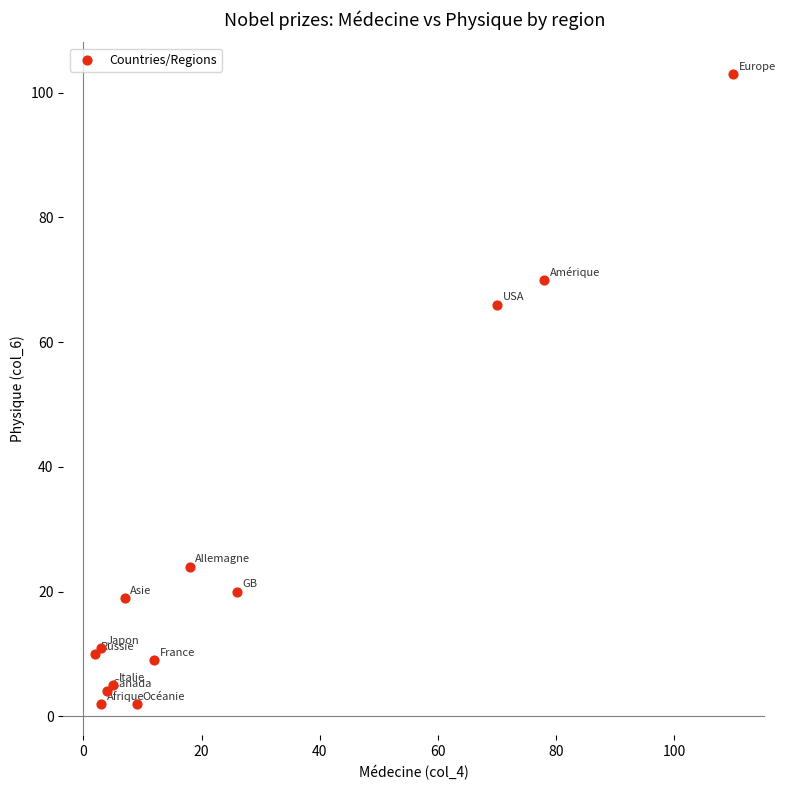

What Y value in the scatter plot is closest to 52?

66